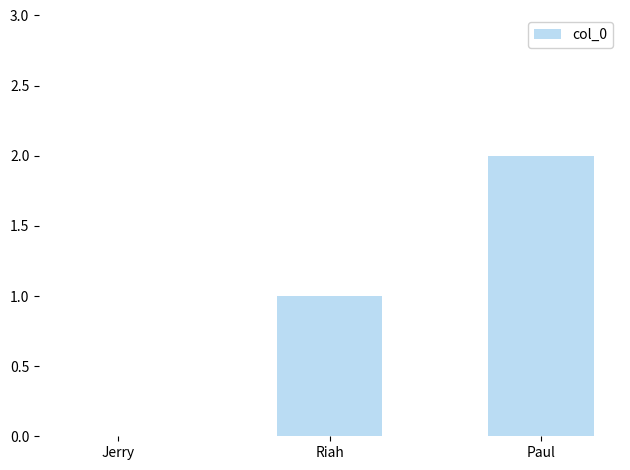

What is the change in value from Jerry to Paul?

+2